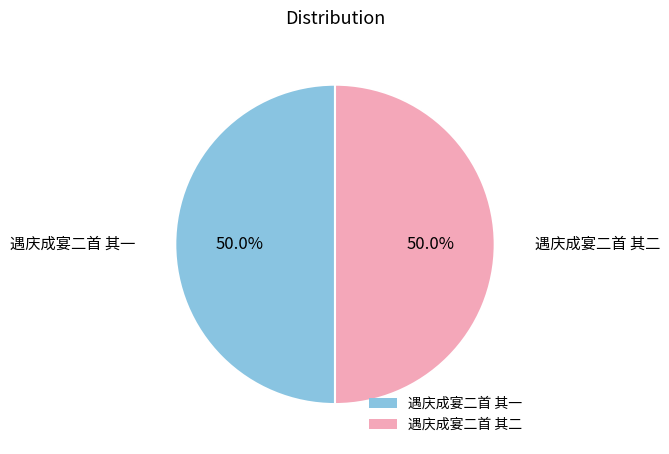

To the nearest percent, what portion does 遇庆成宴二首 其一 represent?

50%